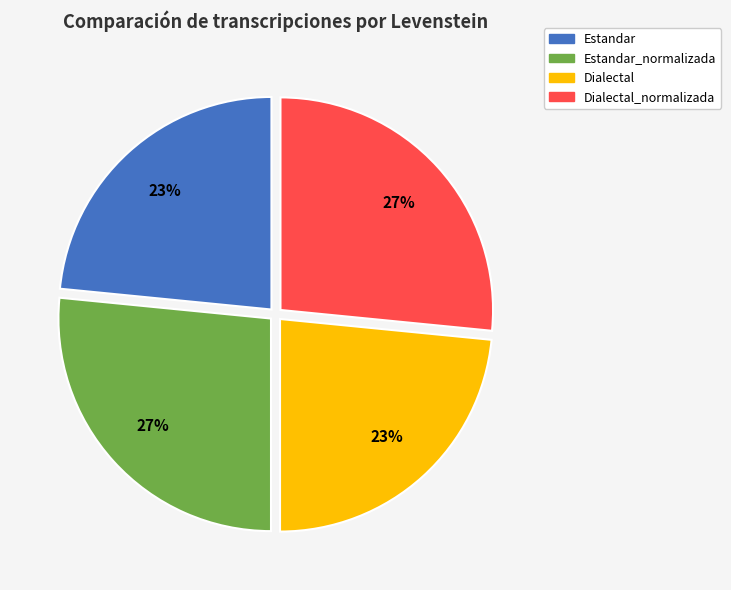

Is there a majority slice in this chart?

No